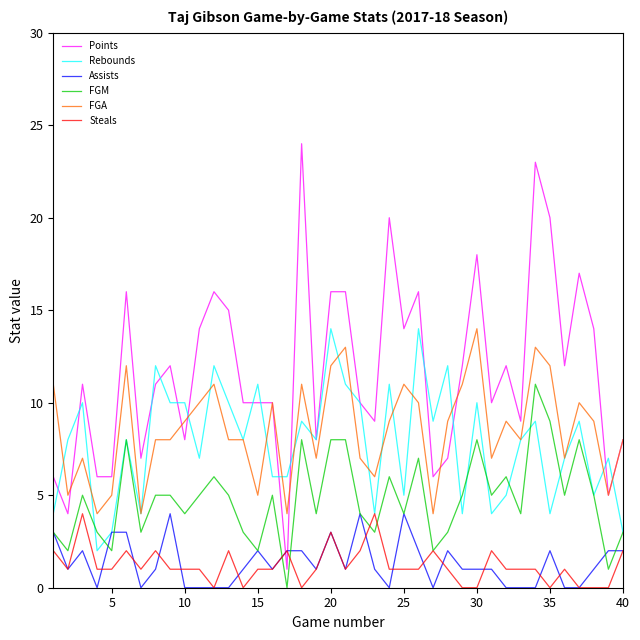

Which series has the largest range (max minus min)?

Points